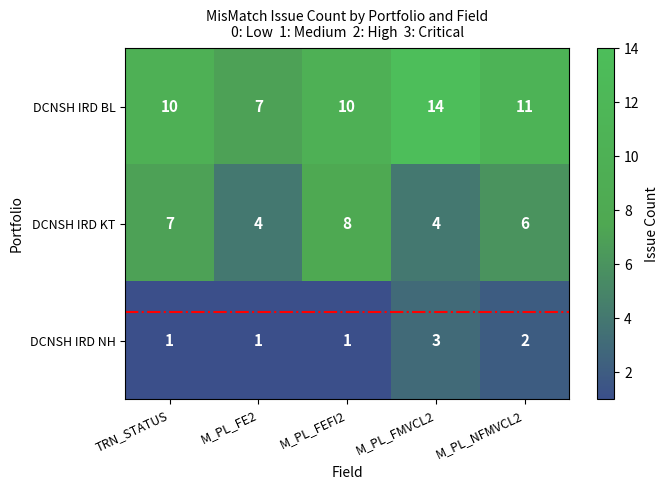

Which series has the widest spread of values?

DCNSH IRD BL